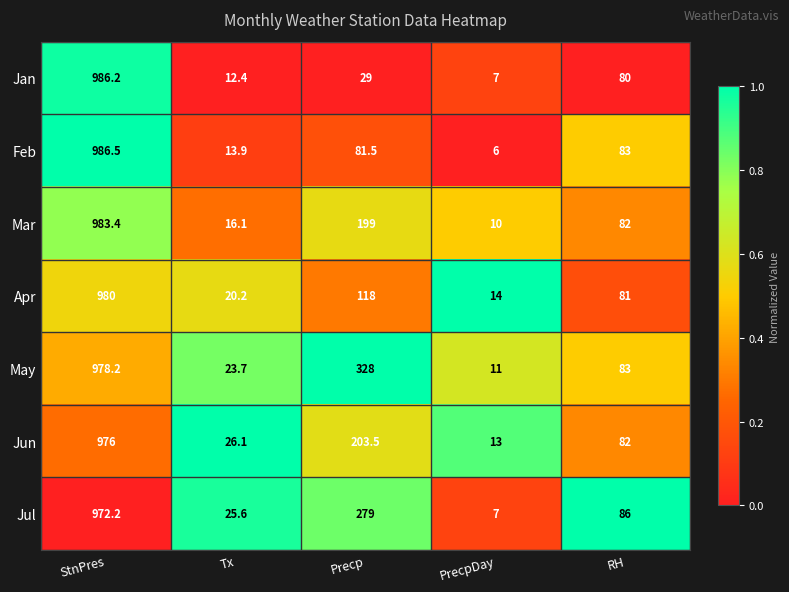

Count the number of categories in the chart.

5